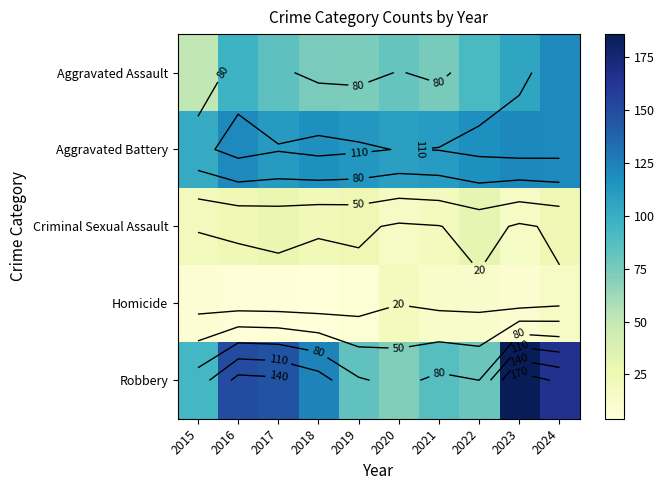

What is the average value of the Homicide series?

10